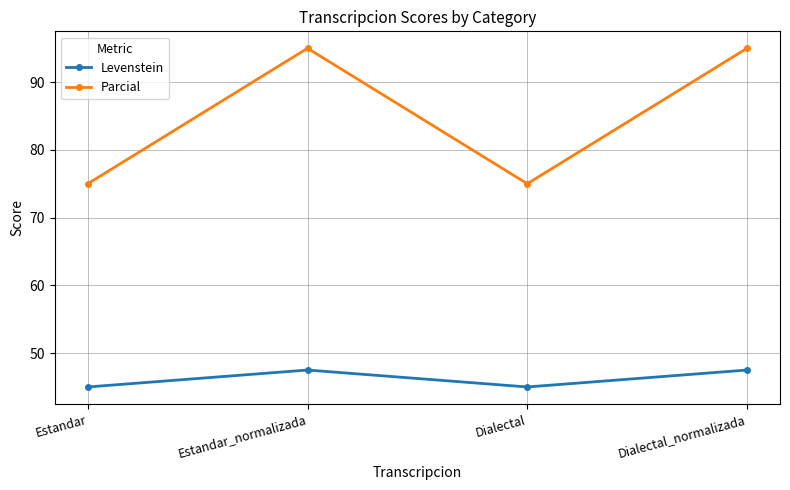

What is the label of the 4th point from the left?

Dialectal_normalizada